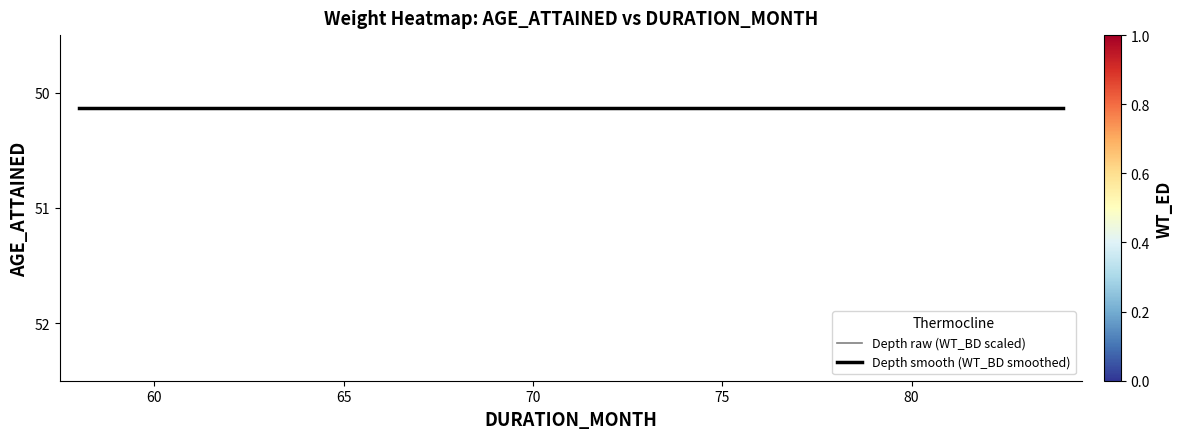

What is the greatest value displayed?

84.0